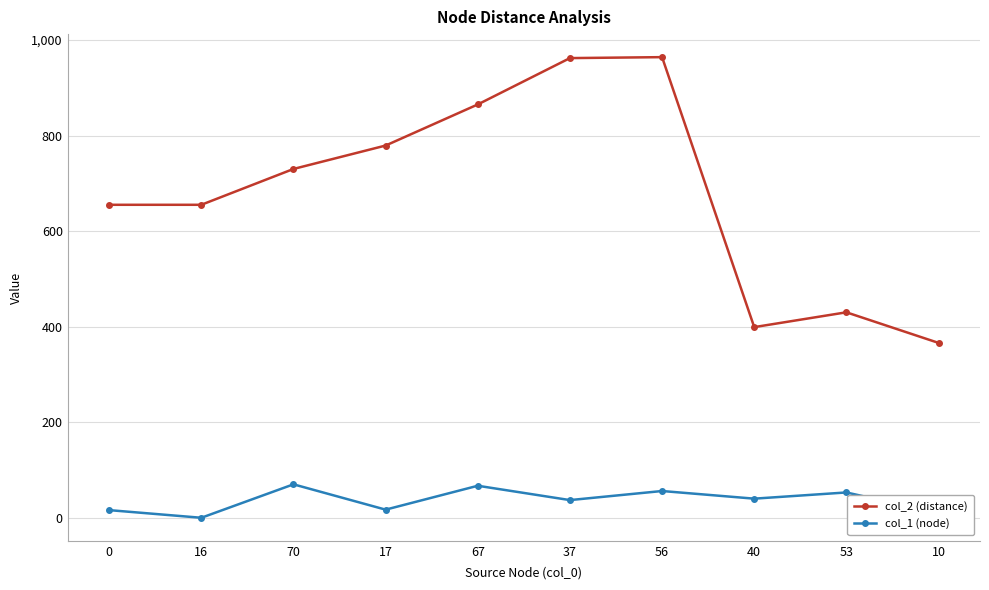

List the series in order of their peak value, lowest first.

col_1 (node), col_2 (distance)